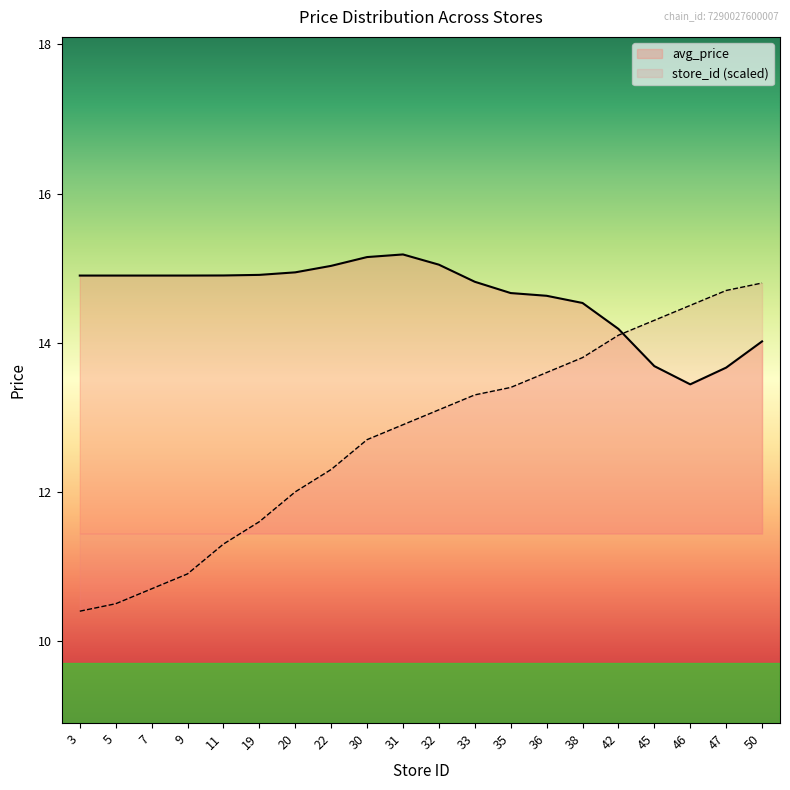

Is the value of store_id (scaled) at 7 greater than the value of avg_price at 47?

No